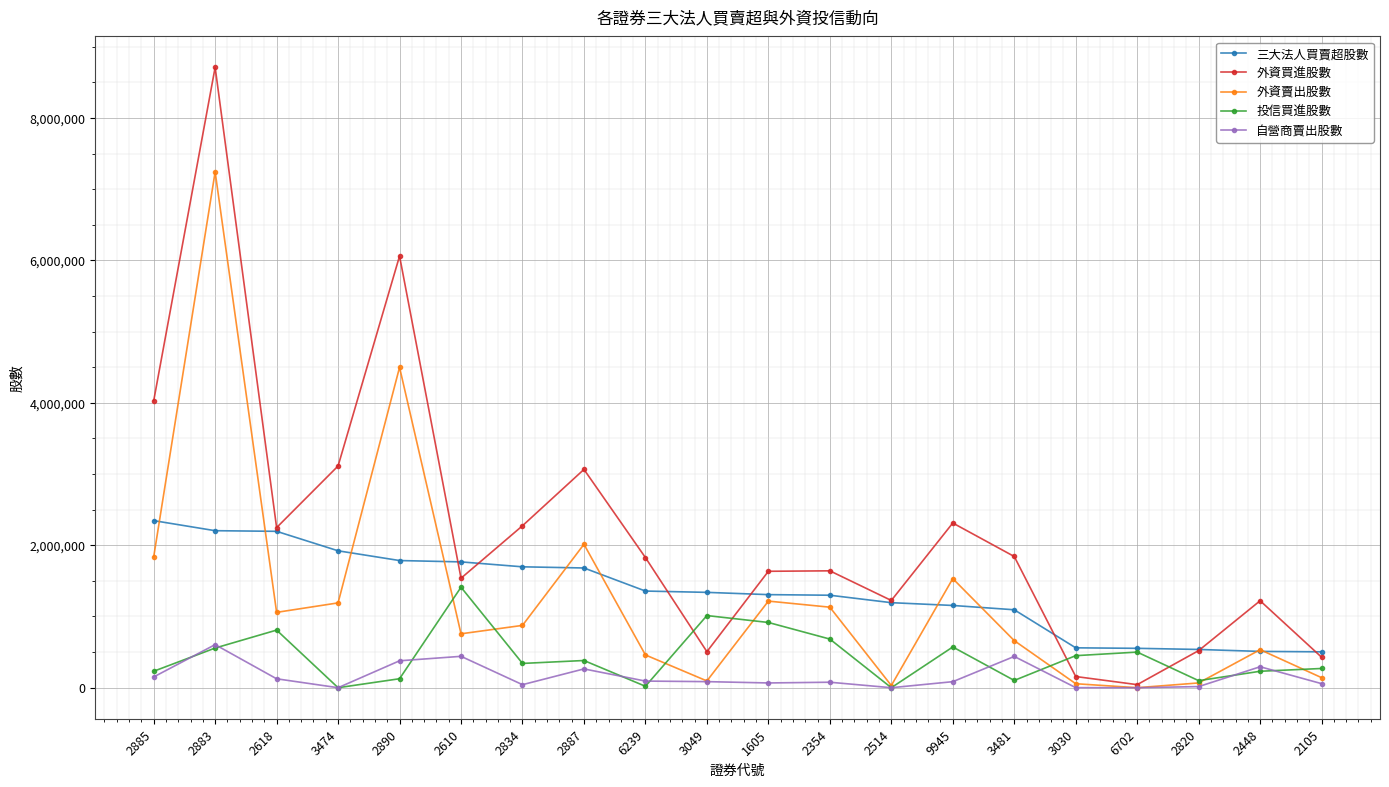

True or false: 外資買進股數 has a value of 427971 at 2105.

True